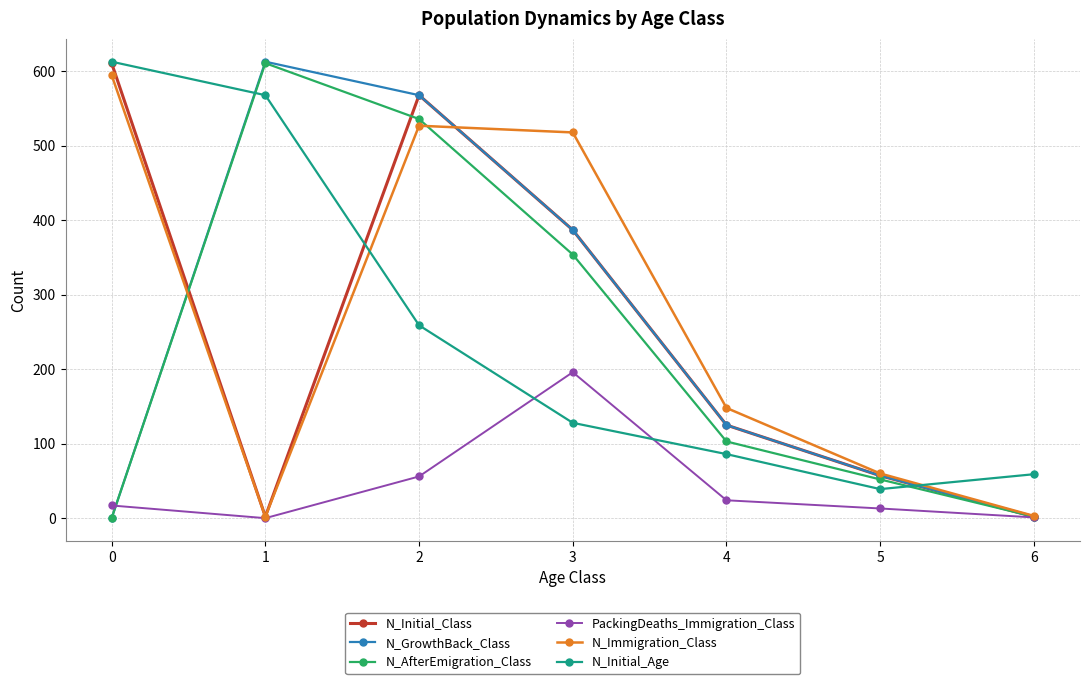

At which category is the sum across all series the highest?

2